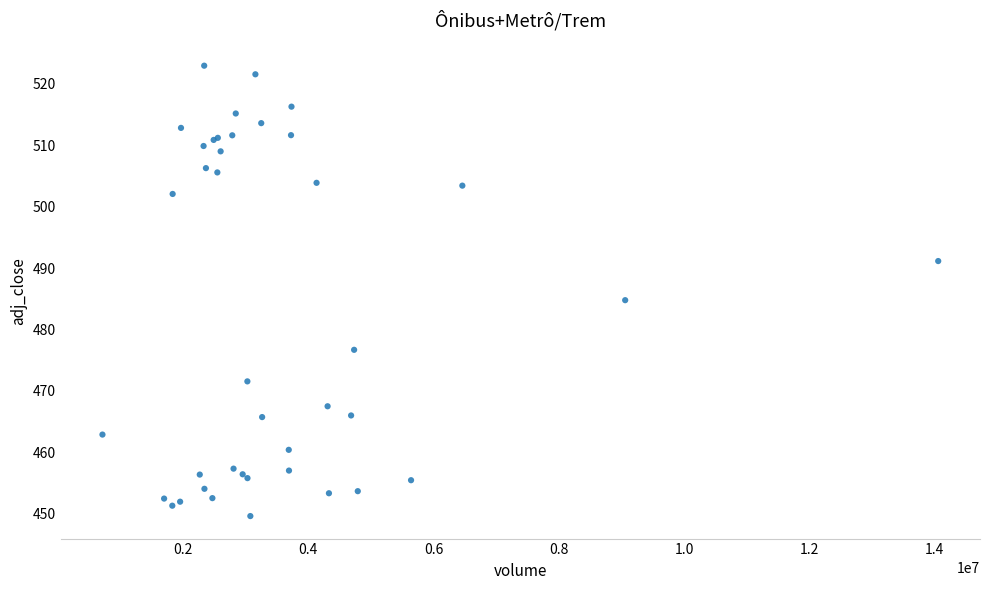

What Y value in the scatter plot is closest to 486?

484.8